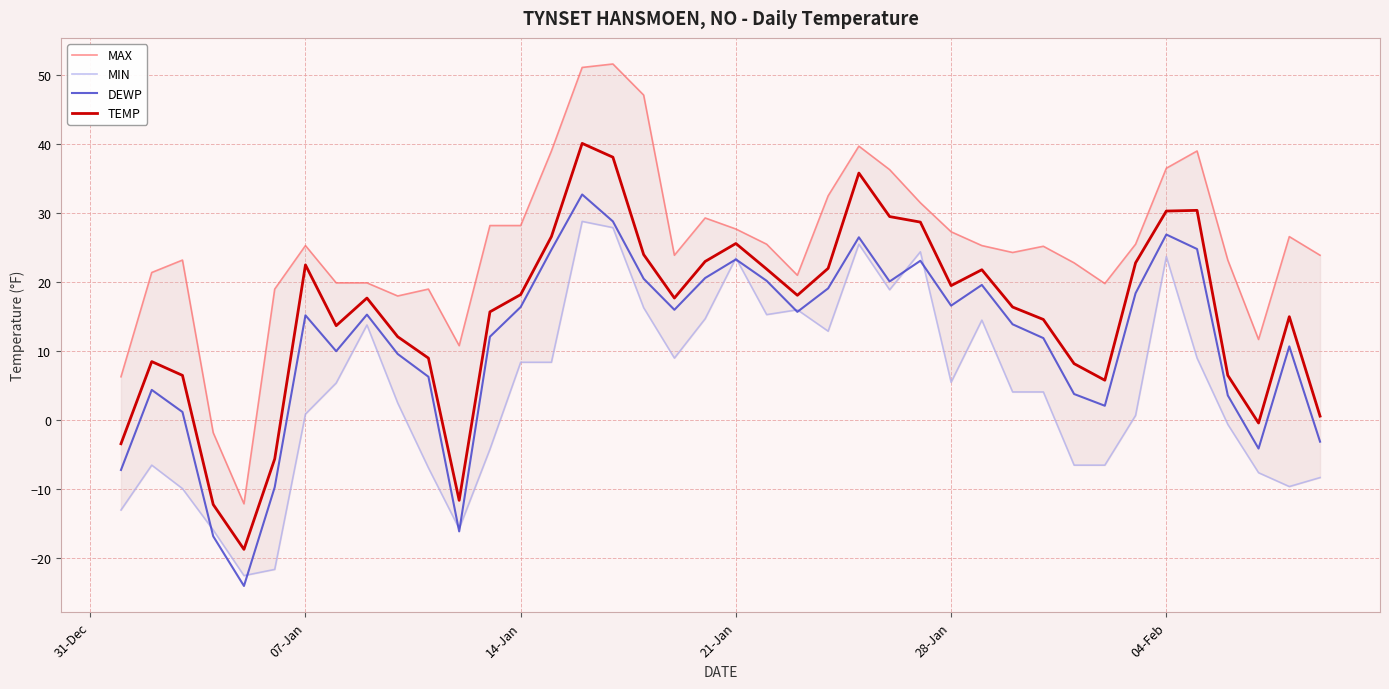

What is the maximum value for TEMP?

40.1